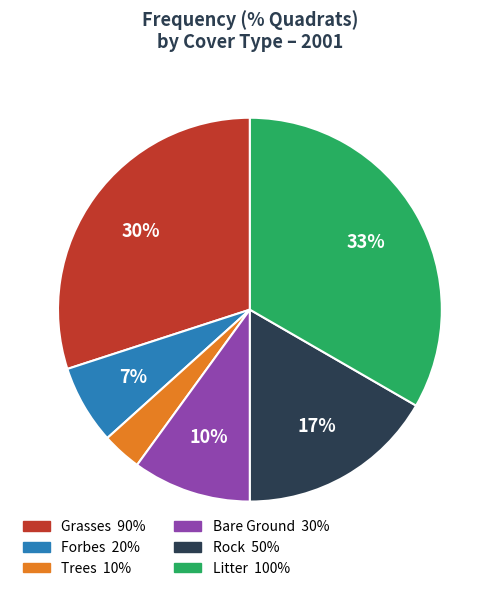

To the nearest percent, what is the average slice percentage?

17%